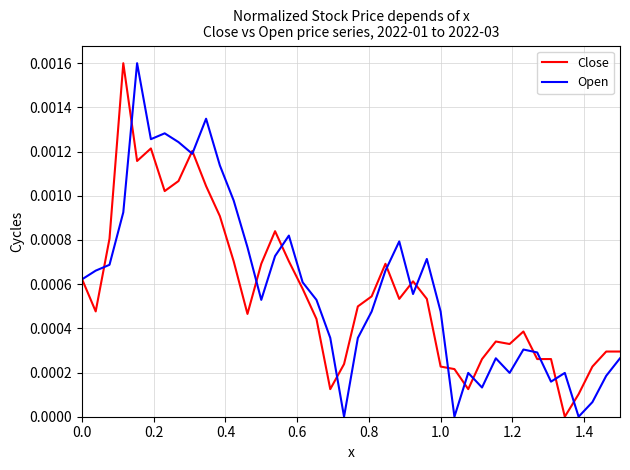

List the series in order of their overall mean, lowest first.

Close, Open